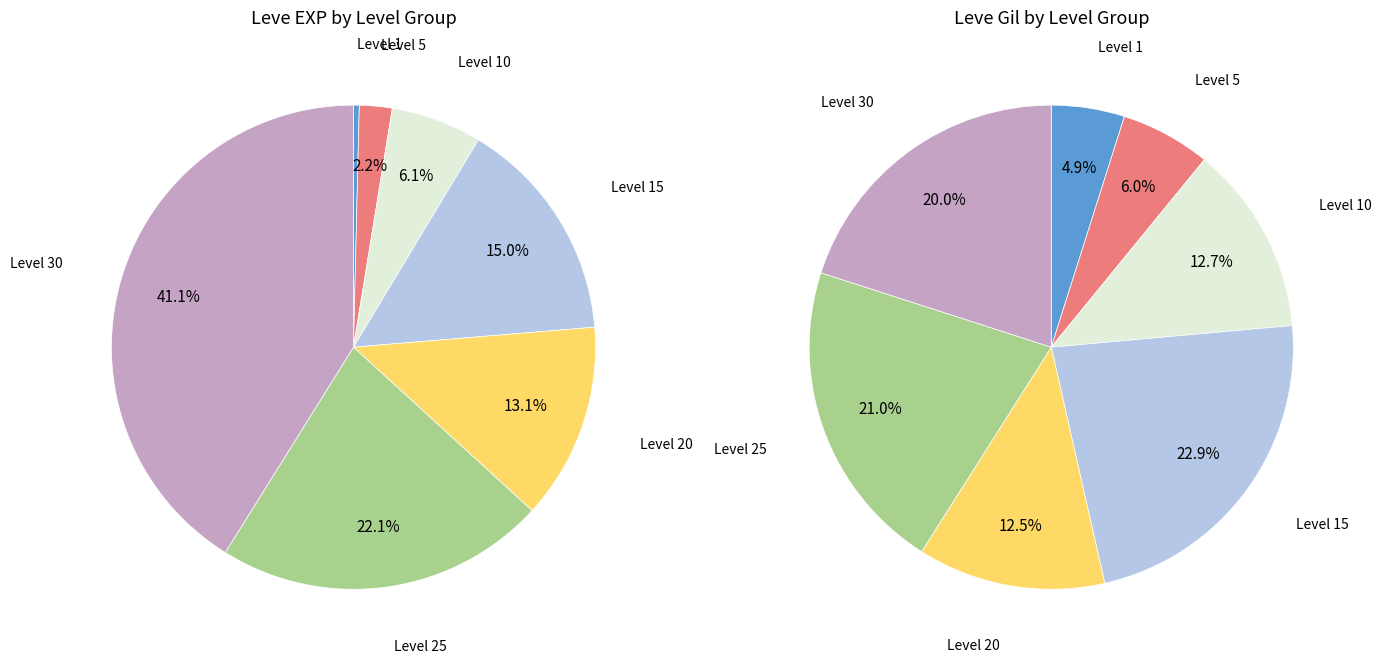

How many slices are in this pie chart?

7